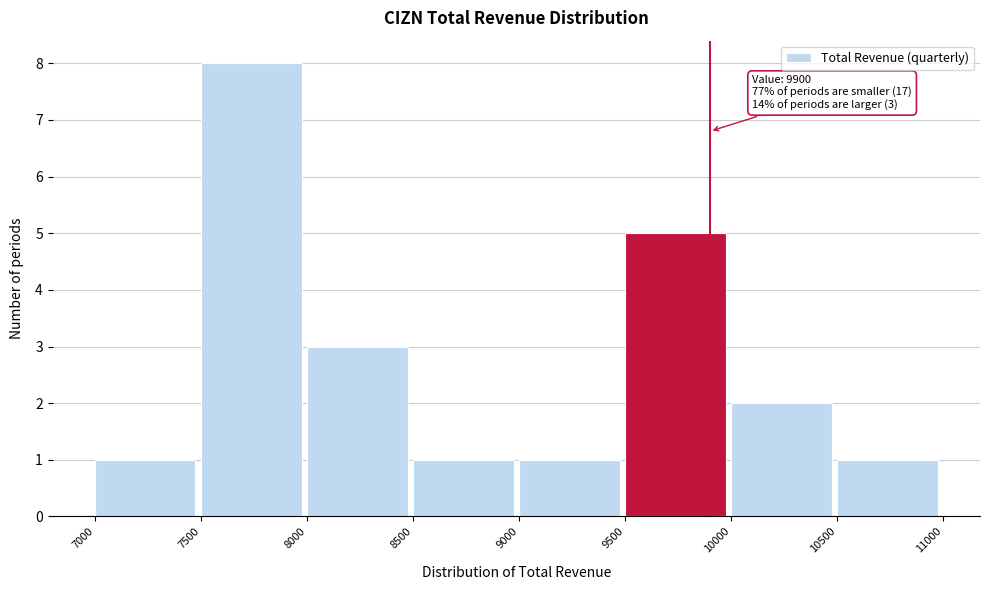

Which range on the x-axis has the tallest bar?

7500 to 8000